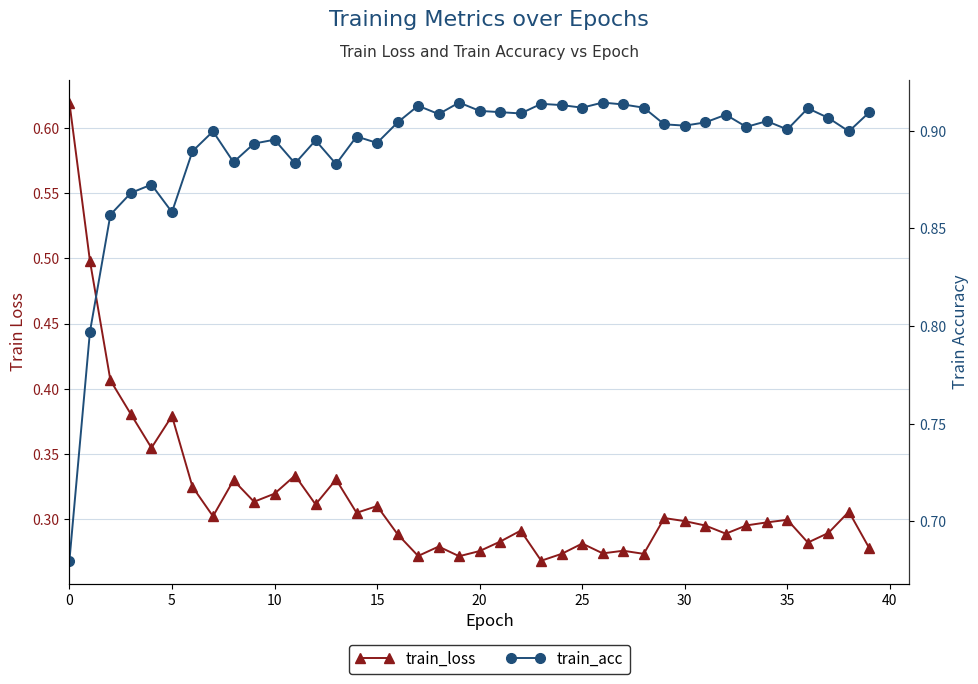

Is it true that train_loss equals 0.1 at 23?

False